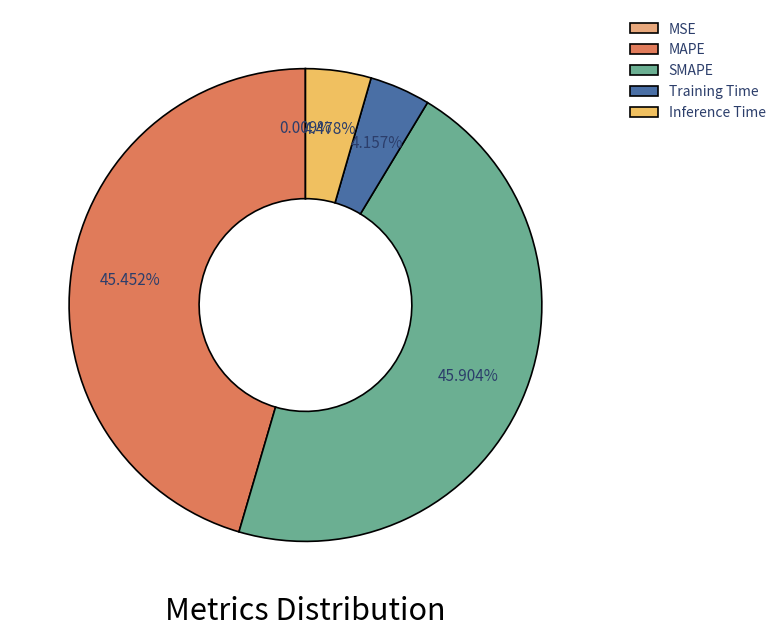

What is the change in value from SMAPE to Inference Time?

-1.8